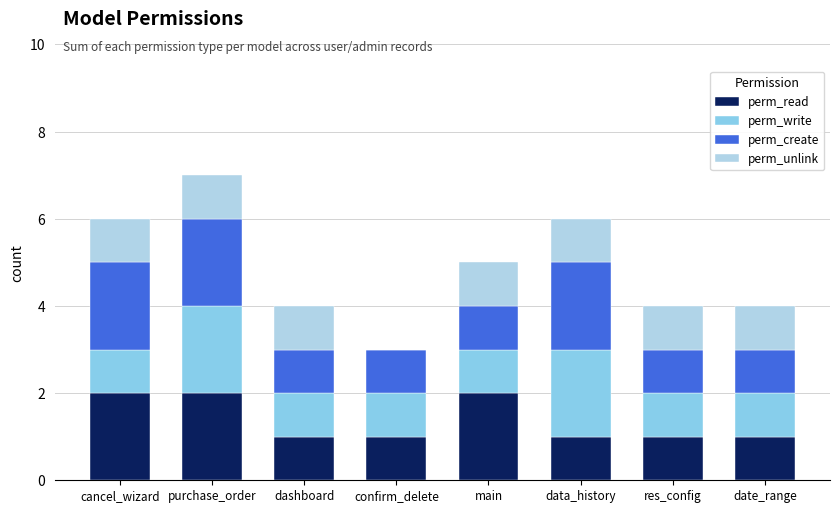

At which category is the sum across all series the highest?

purchase_order